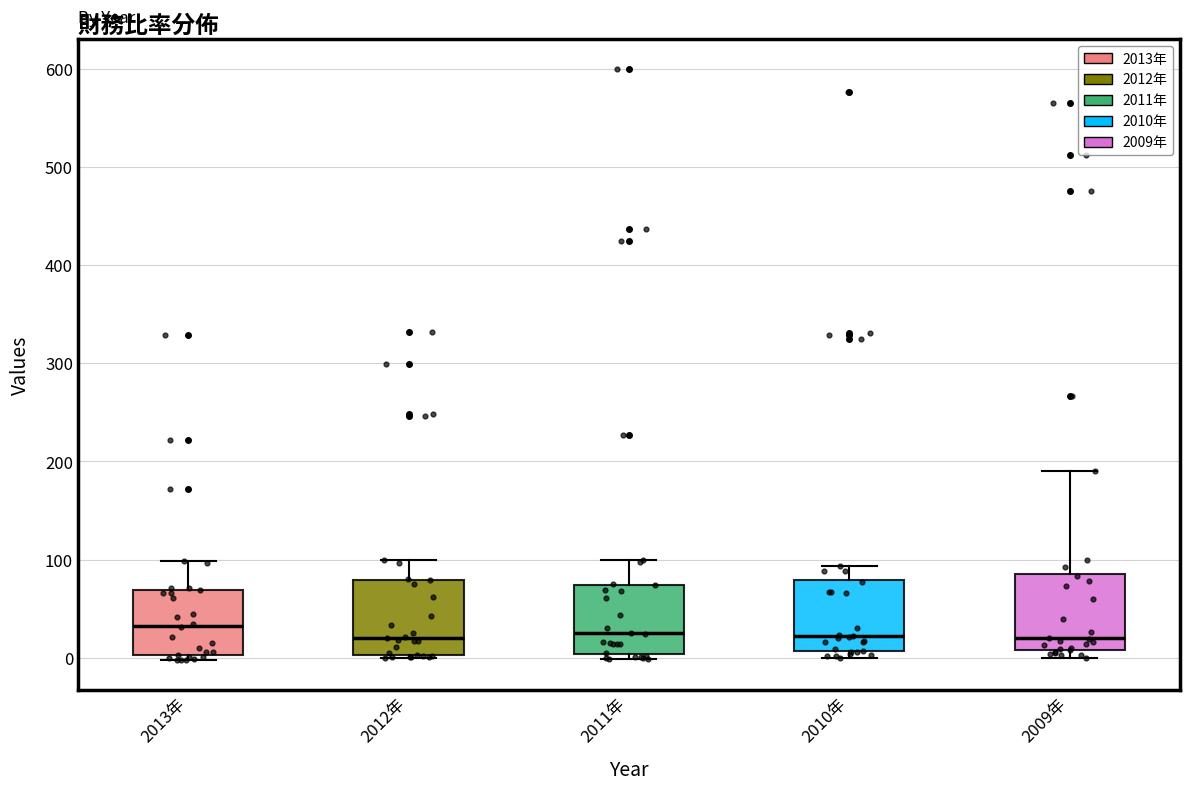

Reading left to right, transcribe this box plot: for each box, give where its median line is, the range the box spans, and where its two whiskers end, as read against the y-axis. The values are not printed on the chart, so give them approximately, as read against the axis.

2013年: median 30, box 0 to 70, whiskers 0 (just below the box's lower edge) to 100
2012年: median 20, box 0 to 80, whiskers 0 to 100
2011年: median 20, box 0 to 70, whiskers 0 (just below the box's lower edge) to 100
2010年: median 20, box 10 to 80, whiskers 0 to 90
2009年: median 20, box 10 to 90, whiskers 0 to 190